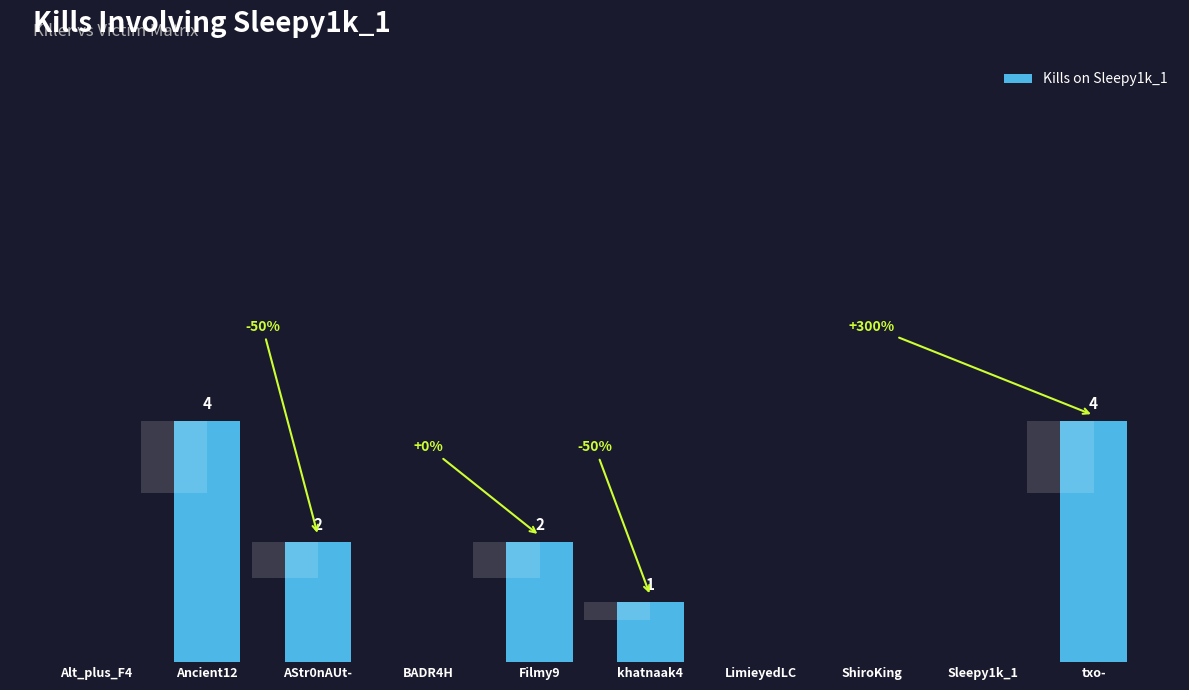

What is the ratio of the value at txo- to the value at AStr0nAUt-?

2.0